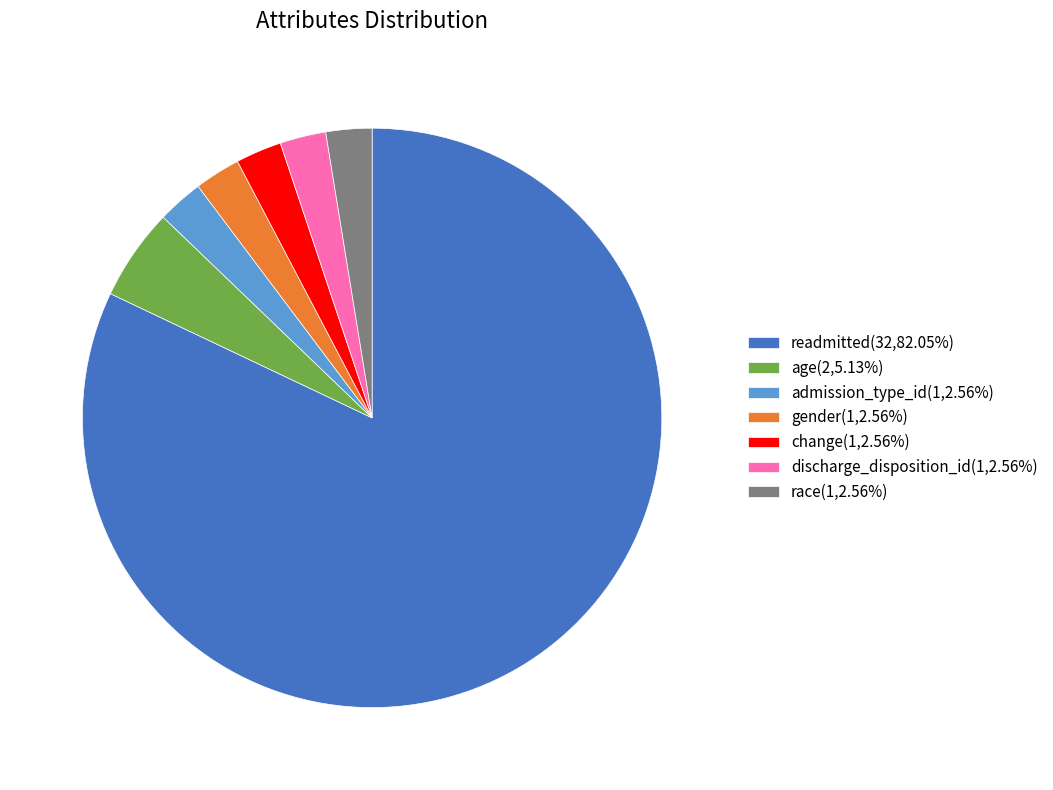

Approximately how many times larger is the value at race(1,2.56%) compared to age(2,5.13%)?

0.5